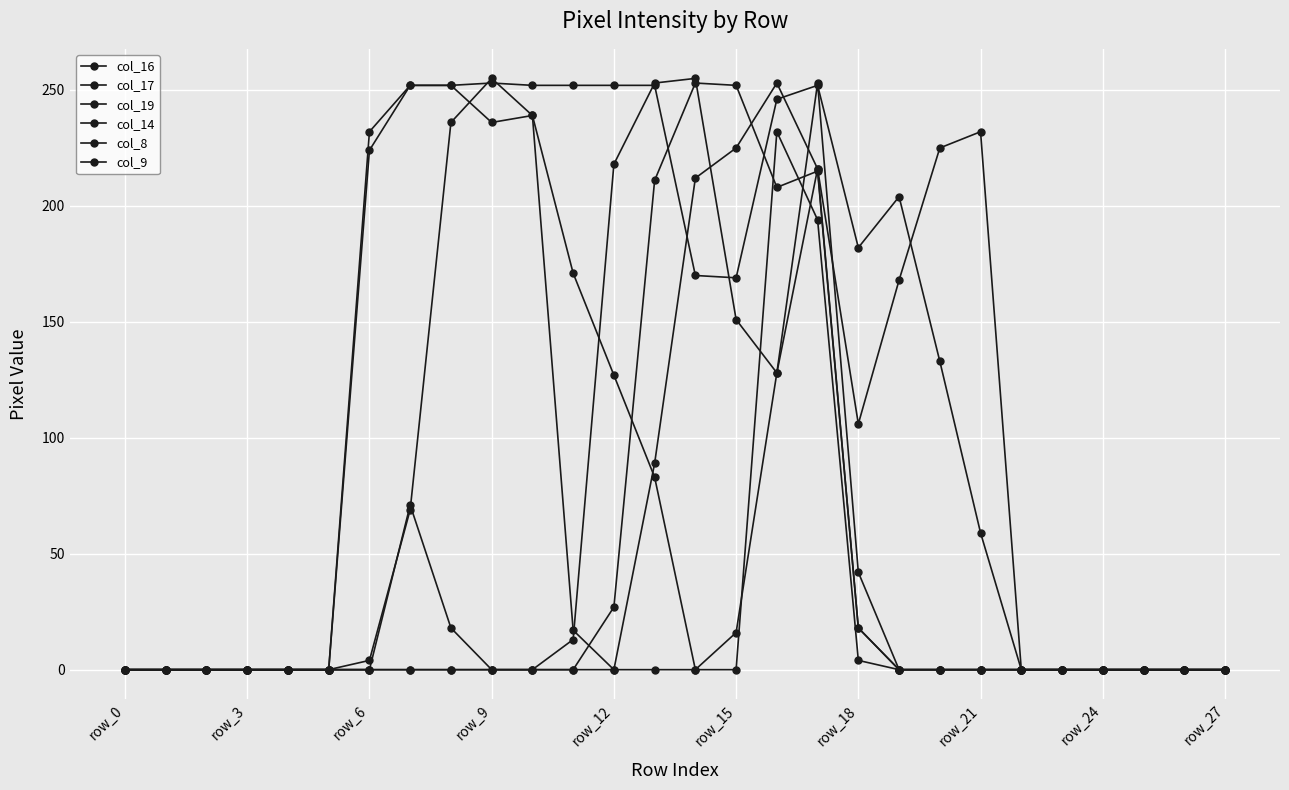

How many distinct data groups are displayed?

6